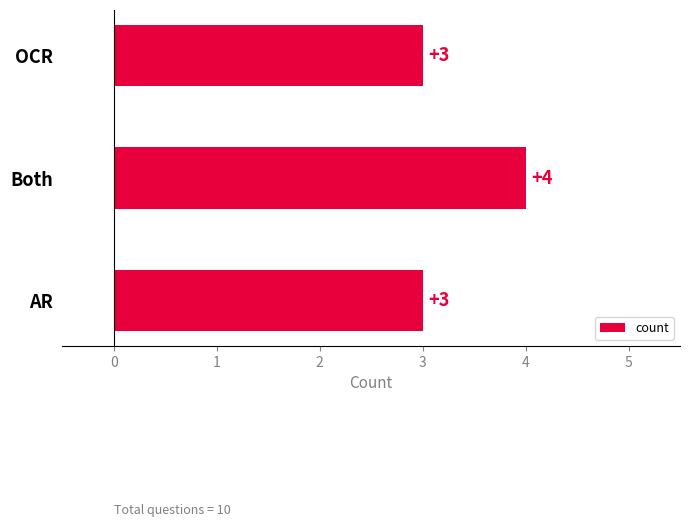

Reading bottom to top, list all the values displayed in this chart.

3	4	3